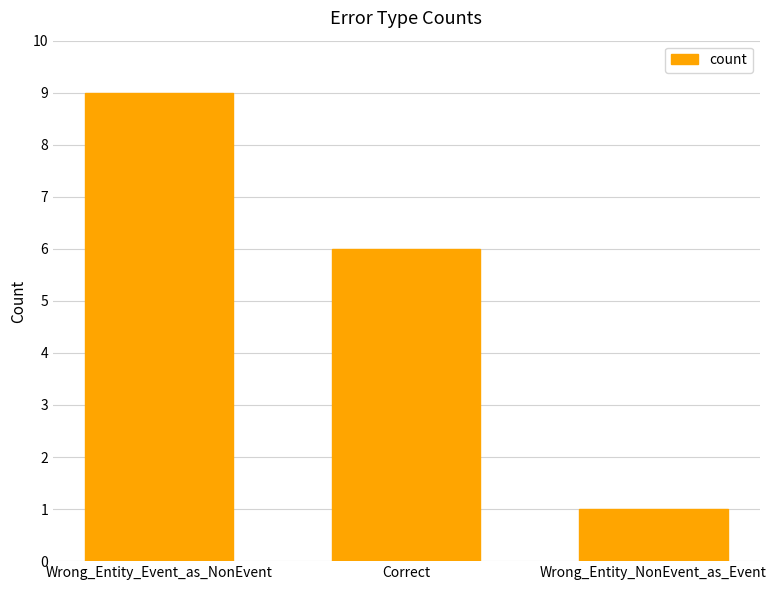

What is the smallest value displayed?

1